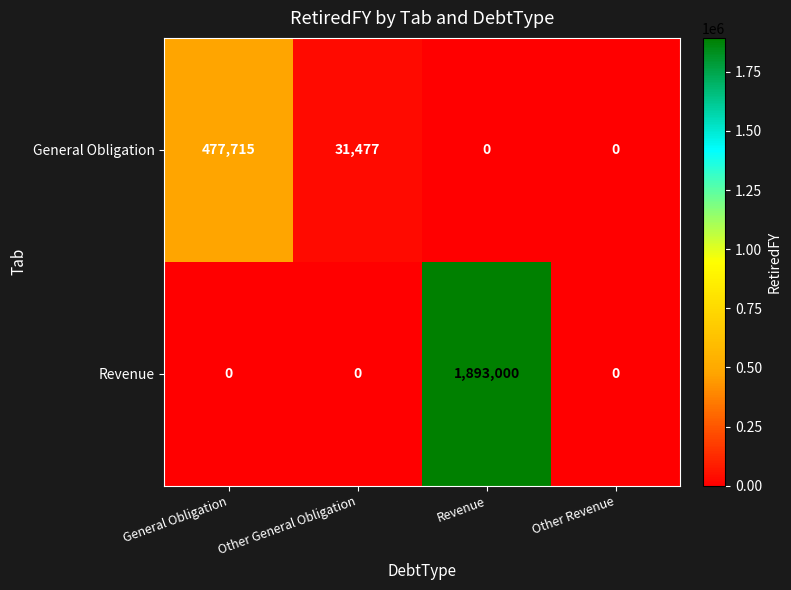

What is the difference between the maximum and minimum values in the Revenue series?

1893000